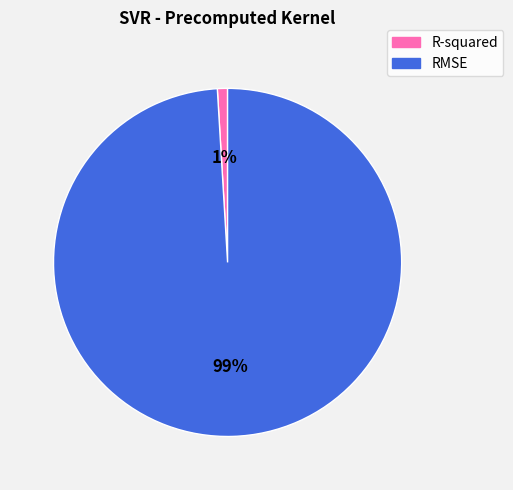

To the nearest percent, what is the average slice percentage?

50%